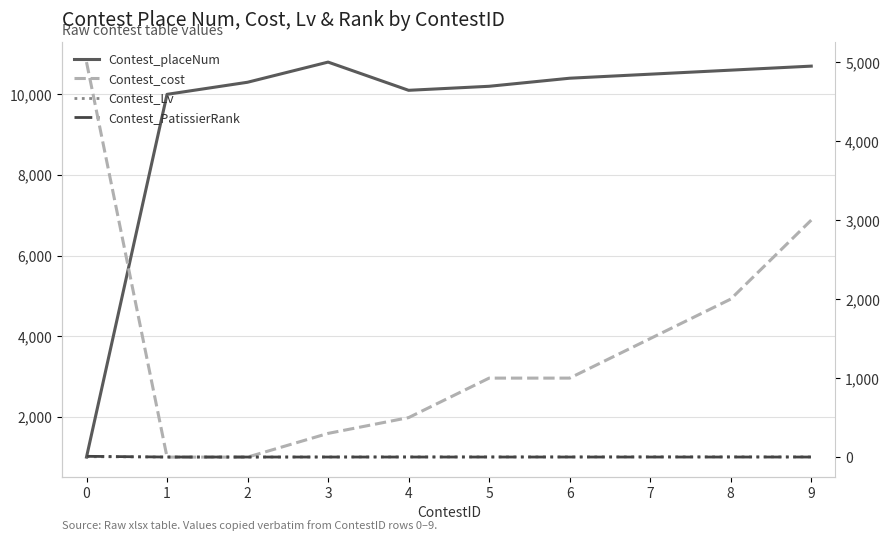

How many data points does each series have?

10